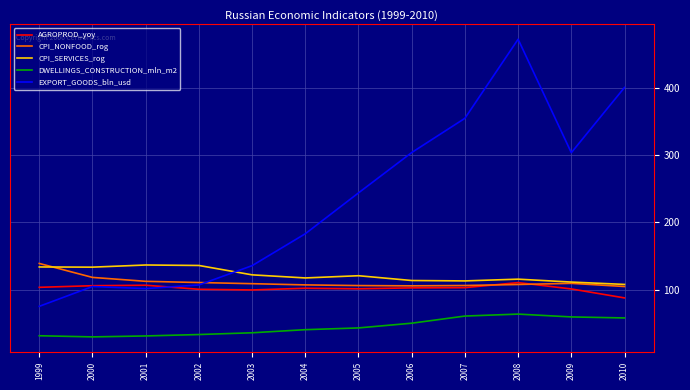

At how many categories does at least one series exceed 357?

2